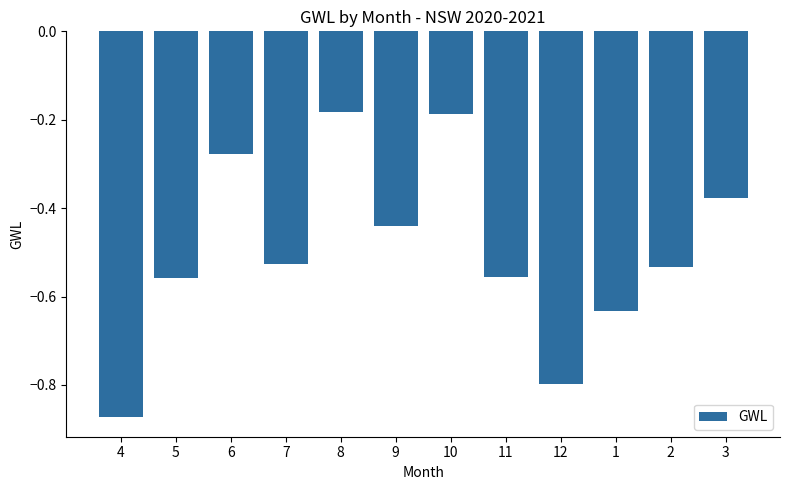

Which has a higher value, 12 or 5?

5